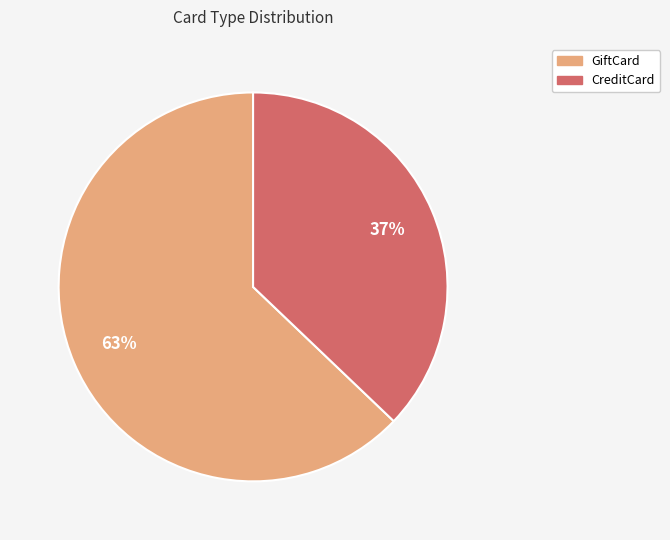

What percentage is the CreditCard slice, to the nearest percent?

37%